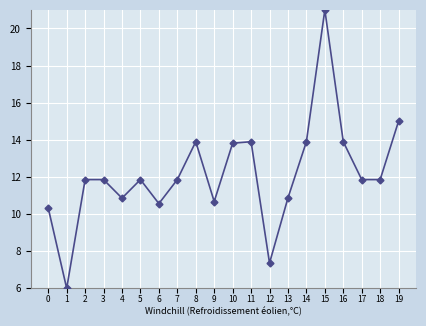

How many values exceed 11?

13